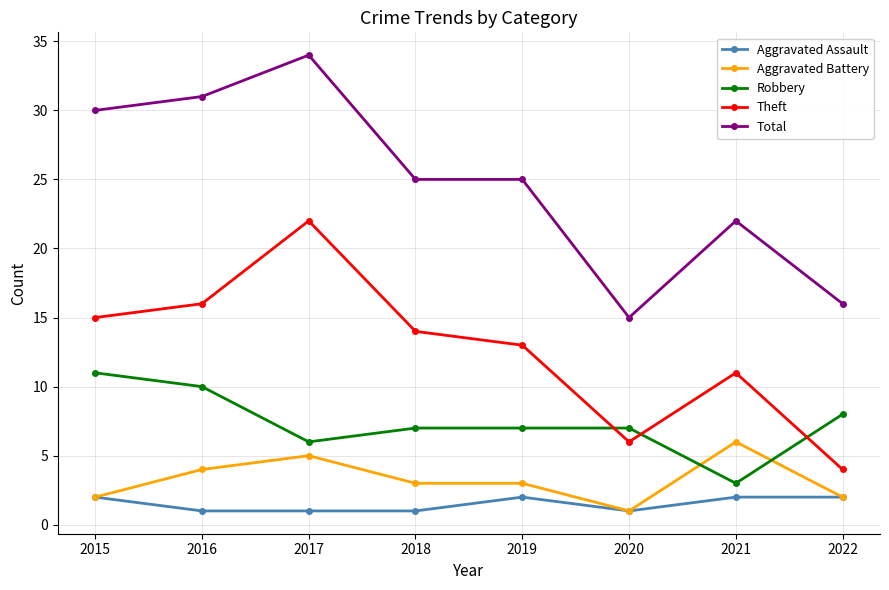

Which series has the largest range (max minus min)?

Total